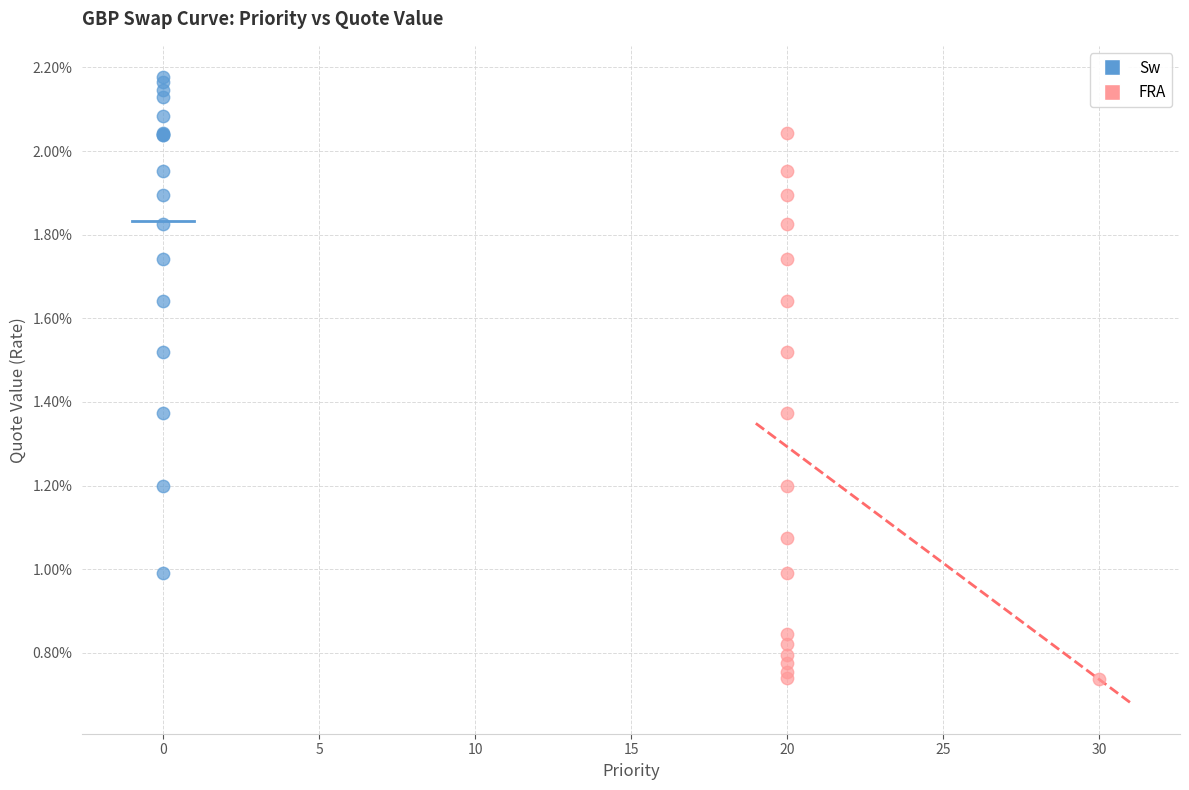

What are all the series names shown in the legend?

Sw, FRA